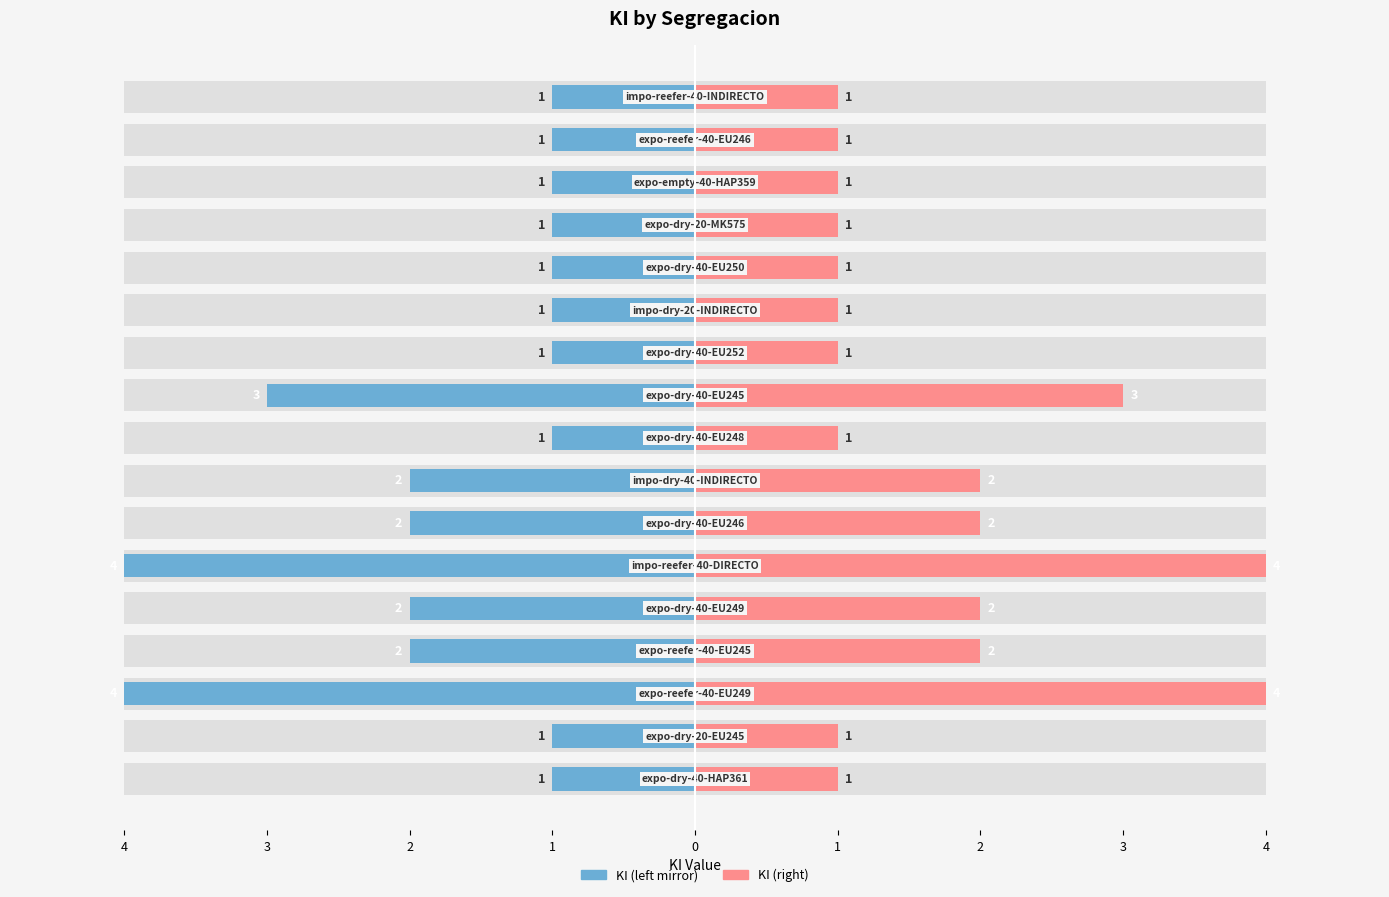

Does the chart contain any negative values?

No